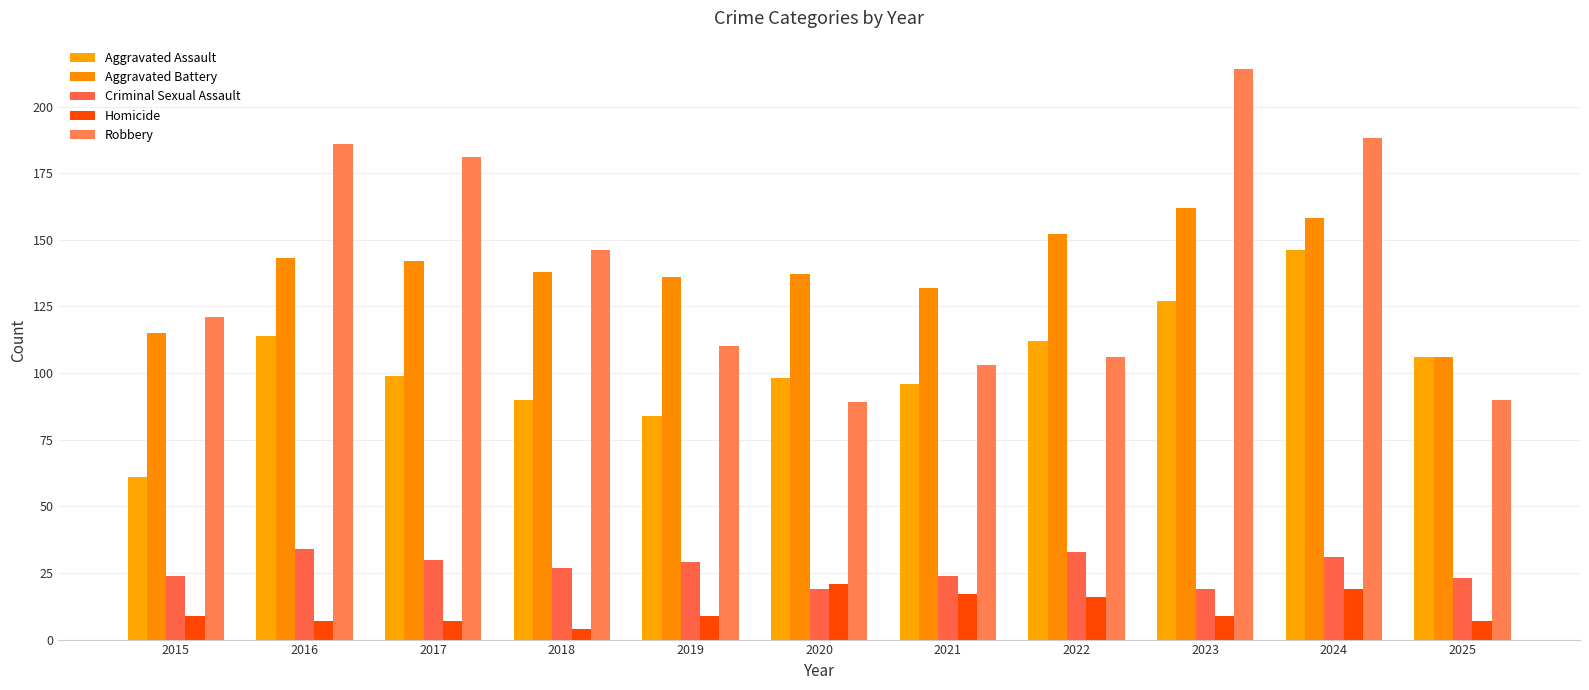

Is it true that Aggravated Assault equals 90 at 2018?

True